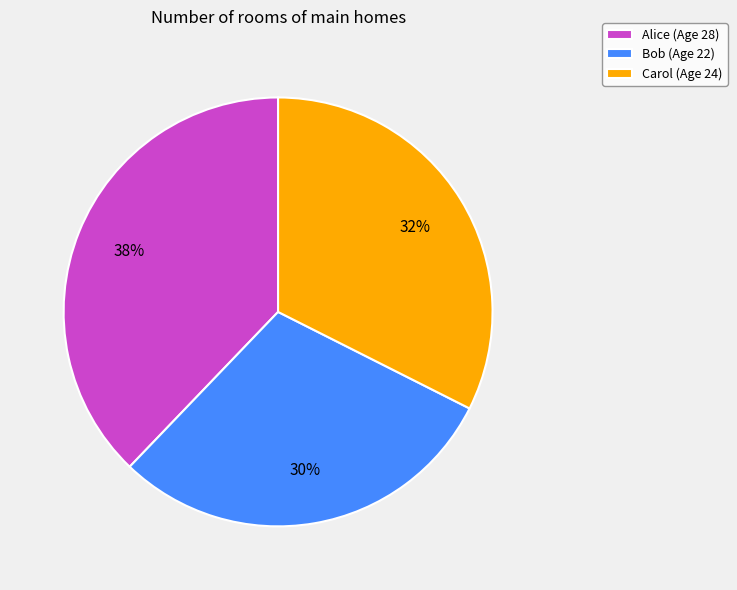

Count the number of slices in the pie.

3